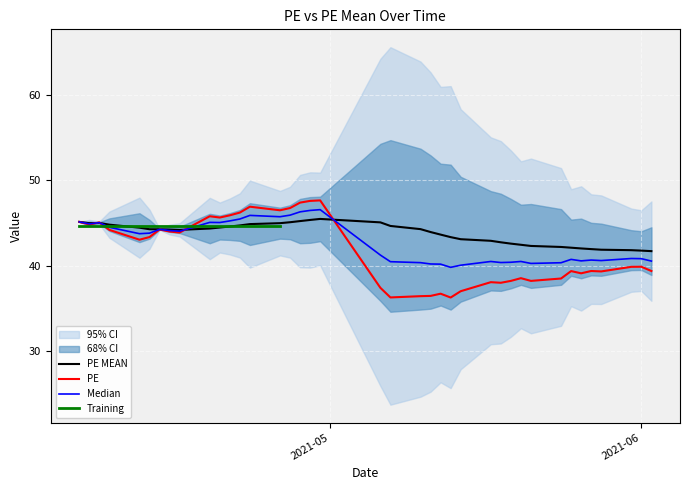

What is the sum of all PE values?

1625.9